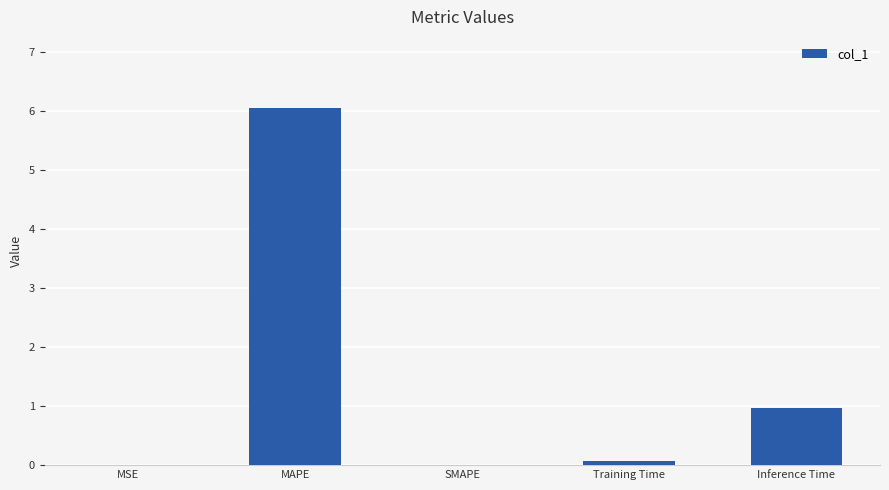

The chart shows a value of -3.5 at SMAPE. True or false?

False